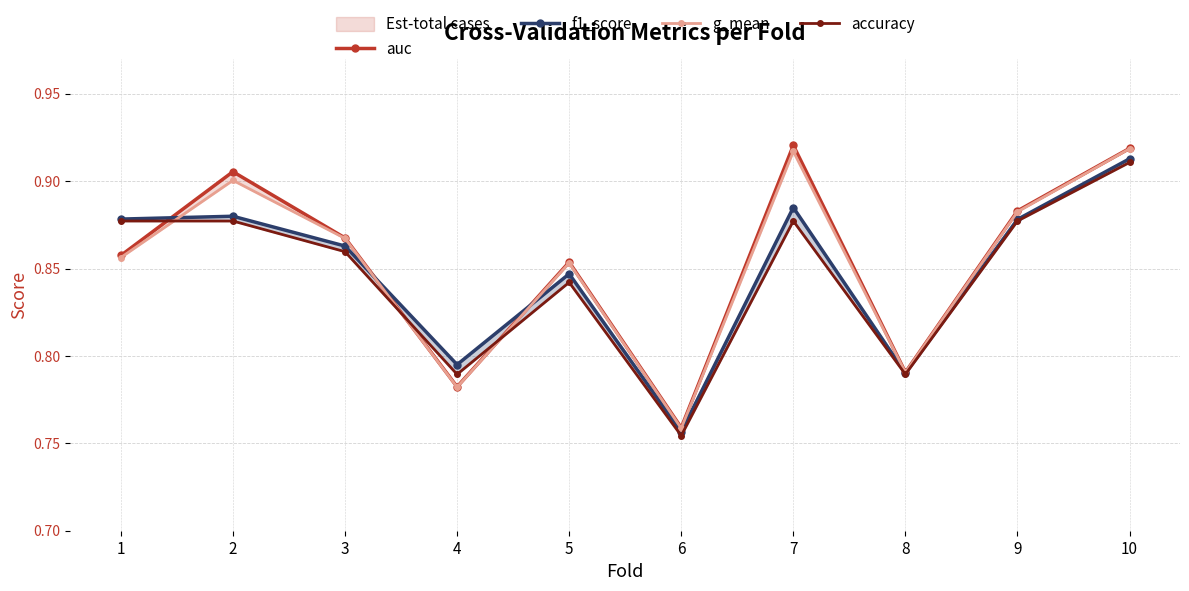

Is it true that g_mean equals 0.3 at 10?

False